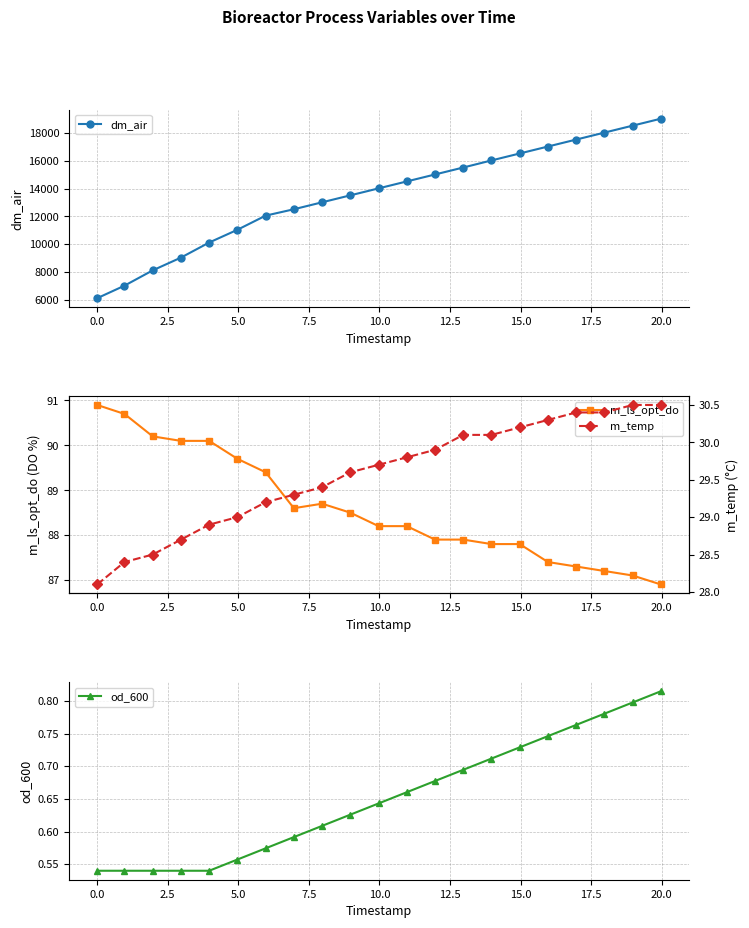

What is the average value of the dm_air series?

13535.5